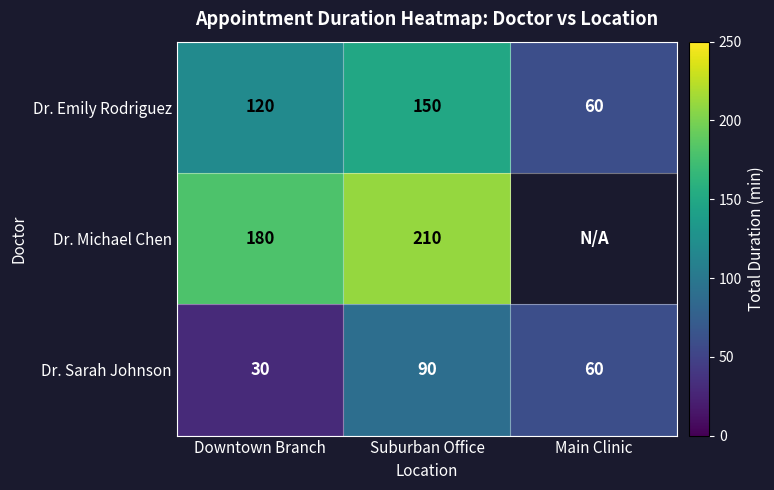

What is the difference between the highest and lowest values at Downtown Branch?

150